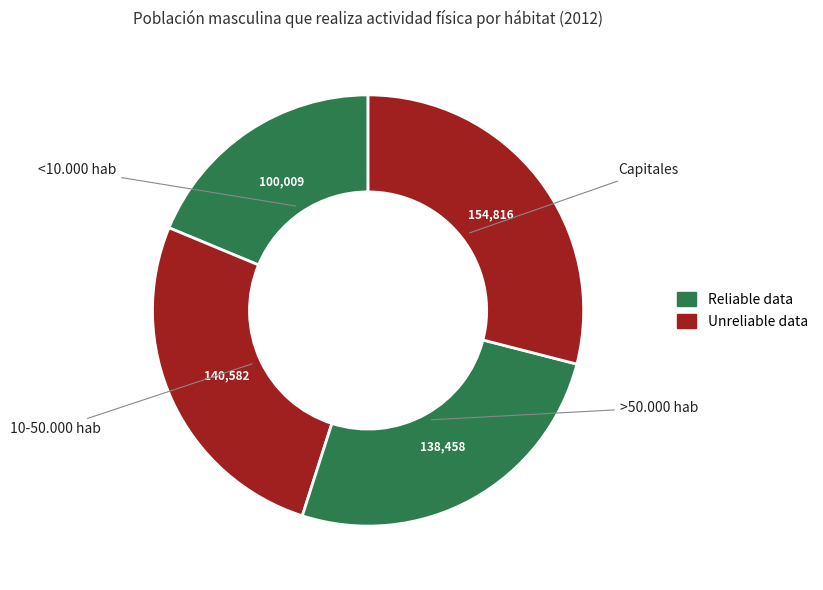

Which slice is the largest?

Capitales